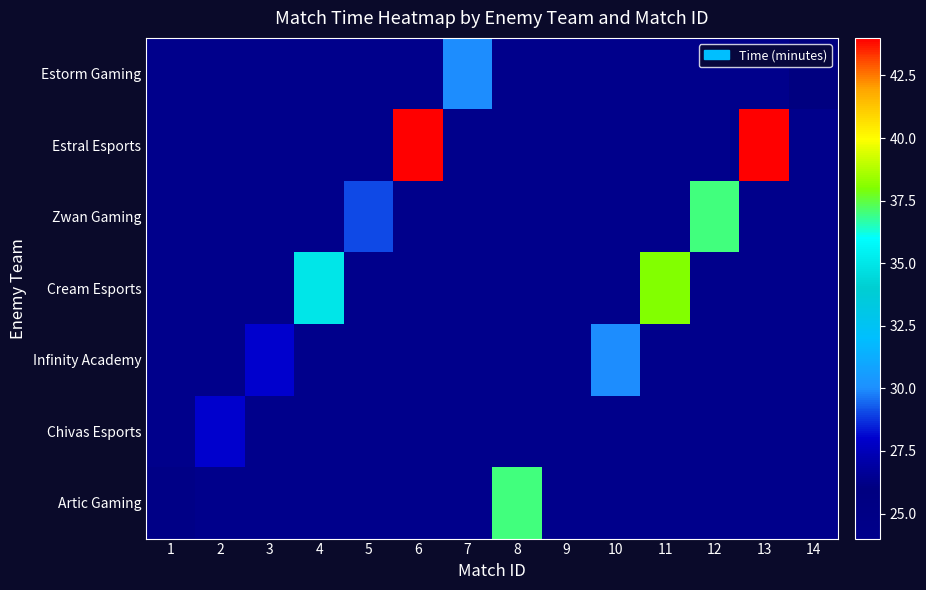

What is the minimum value shown in the chart?

24.0